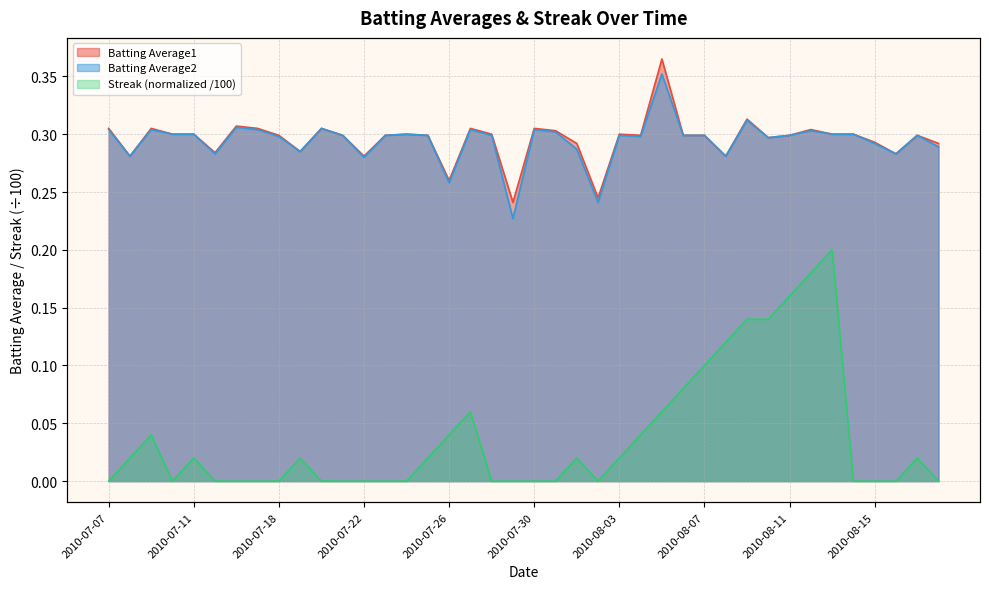

Read the Batting Average1 value at 2010-08-06.

0.3